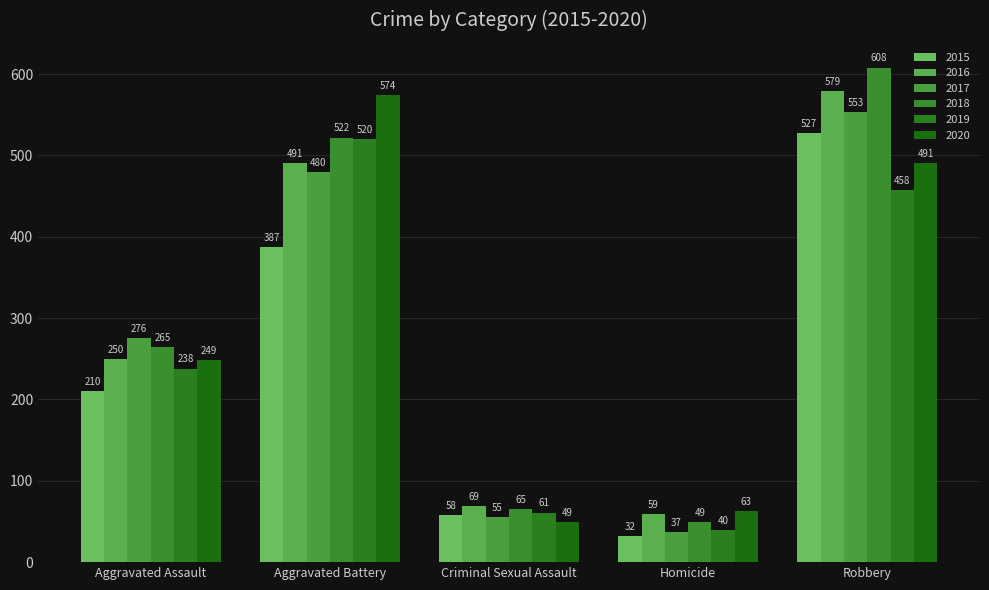

What value does the 2019 series have at Aggravated Battery?

520